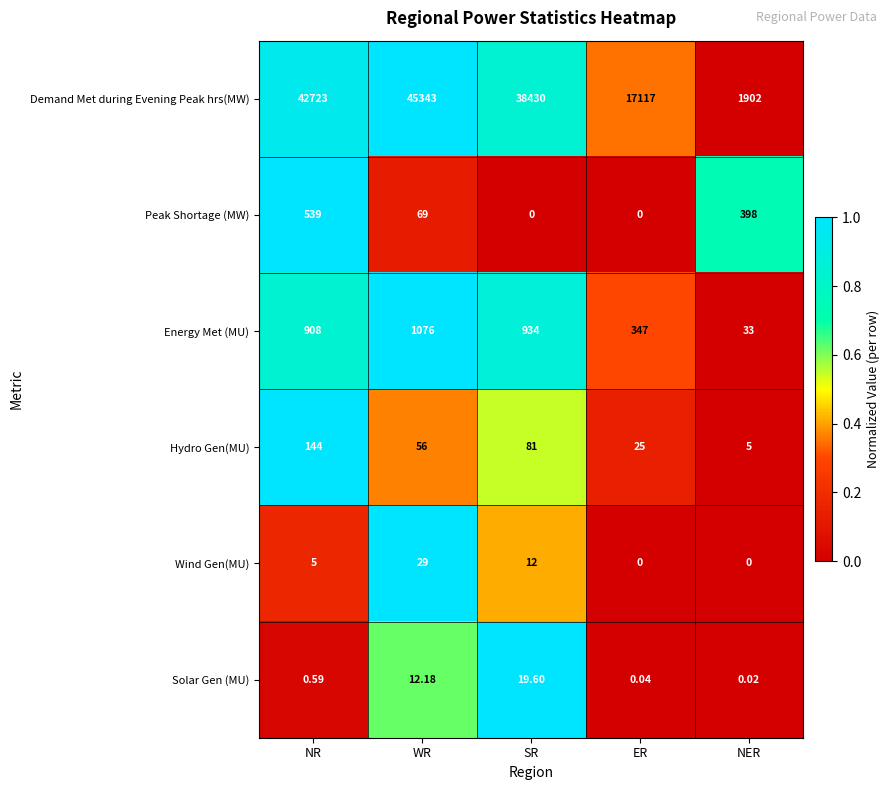

What is the spread (max minus min) of values at SR?

38430.0